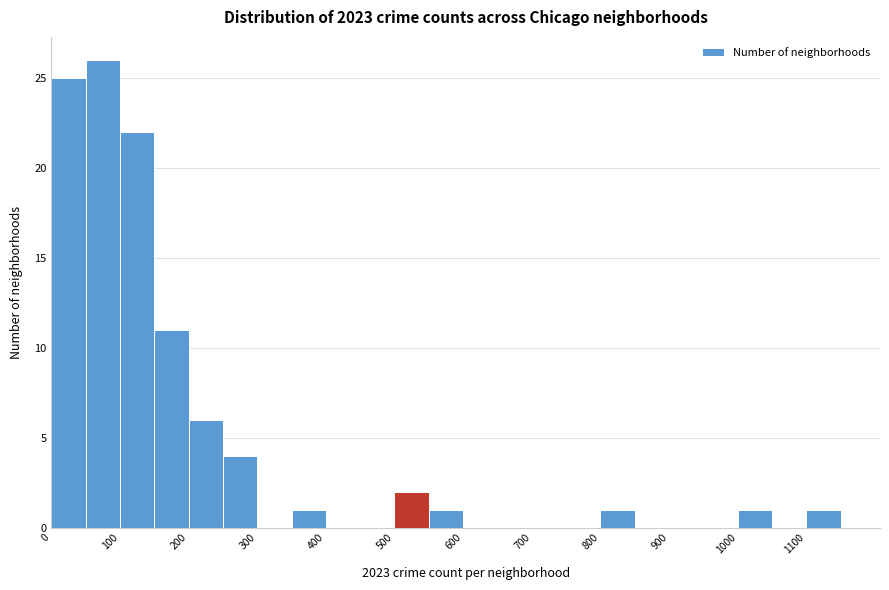

How tall is the bar that spans 1000 to 1050 on the x-axis? The values are not printed on the chart, so give them approximately, as read against the axis.

1